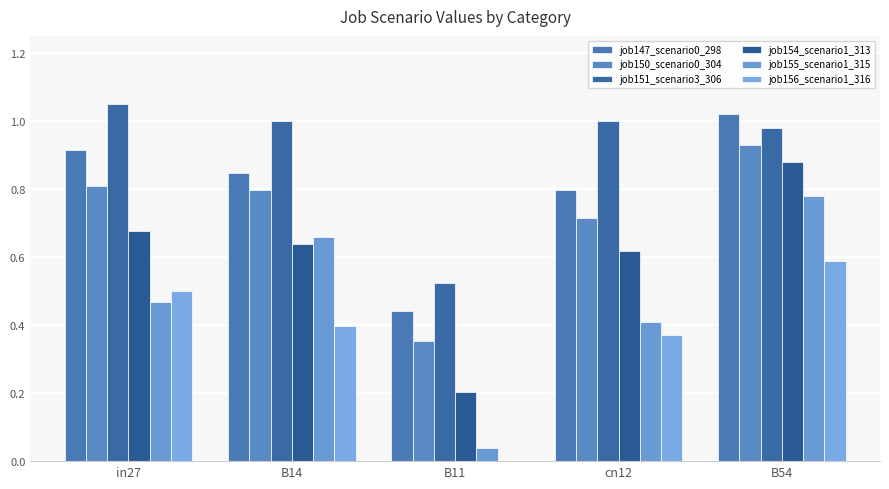

What is the greatest value displayed?

1.1